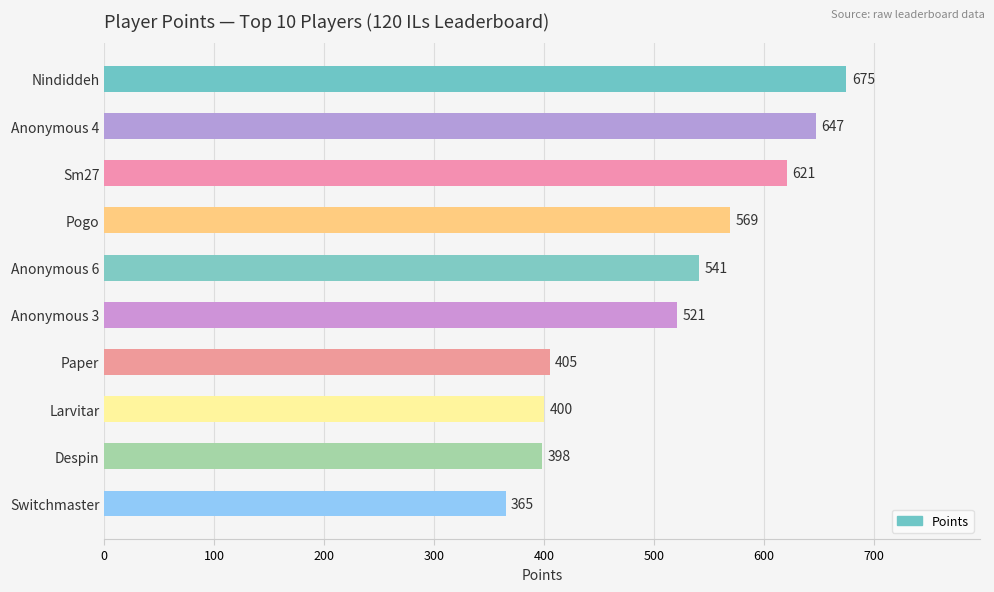

Reading top to bottom, extract all data points from this chart.

Nindiddeh=675	Anonymous 4=647	Sm27=621	Pogo=569	Anonymous 6=541	Anonymous 3=521	Paper=405	Larvitar=400	Despin=398	Switchmaster=365